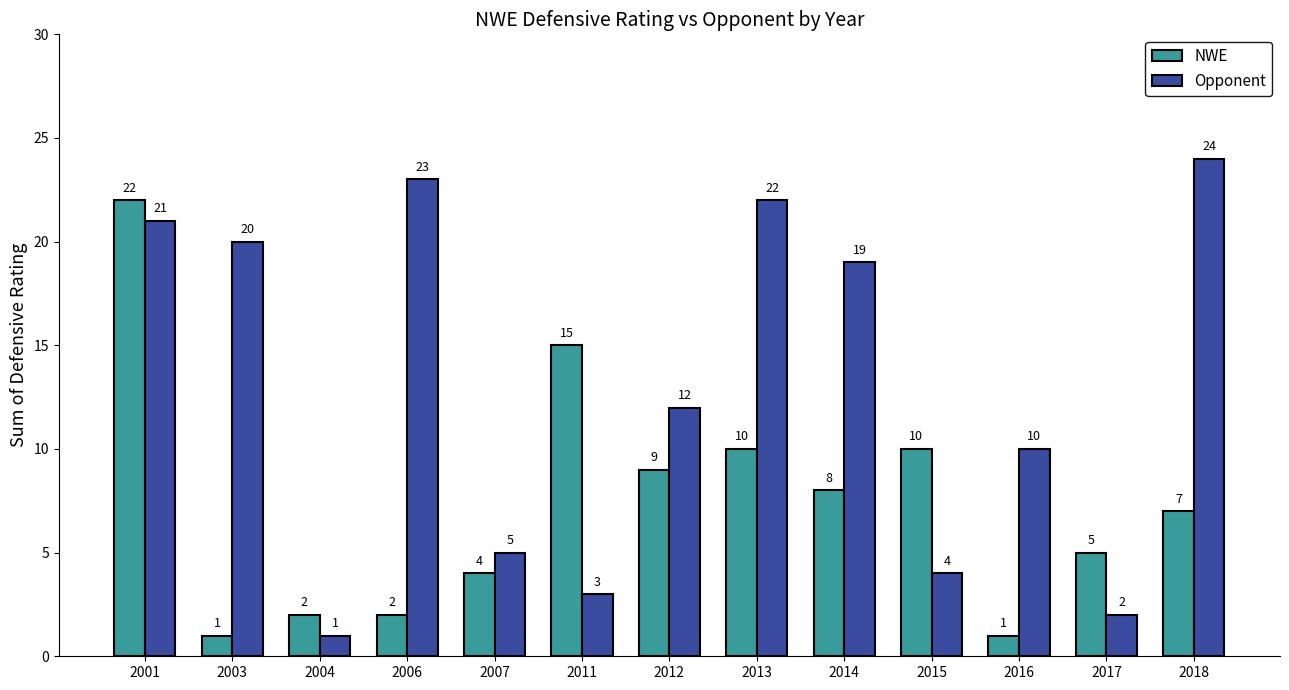

Between 2004 and 2014, which series saw the biggest shift?

Opponent